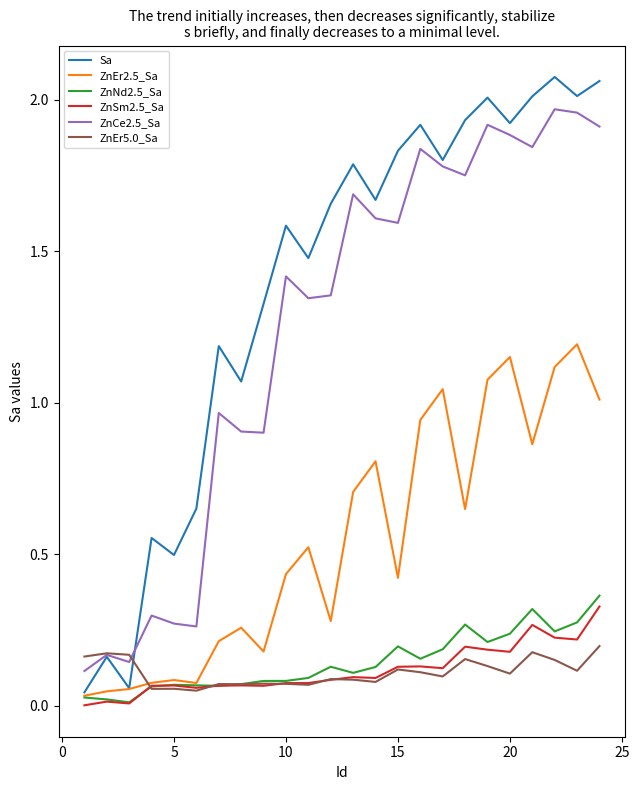

Which series has the largest total across all categories?

Sa